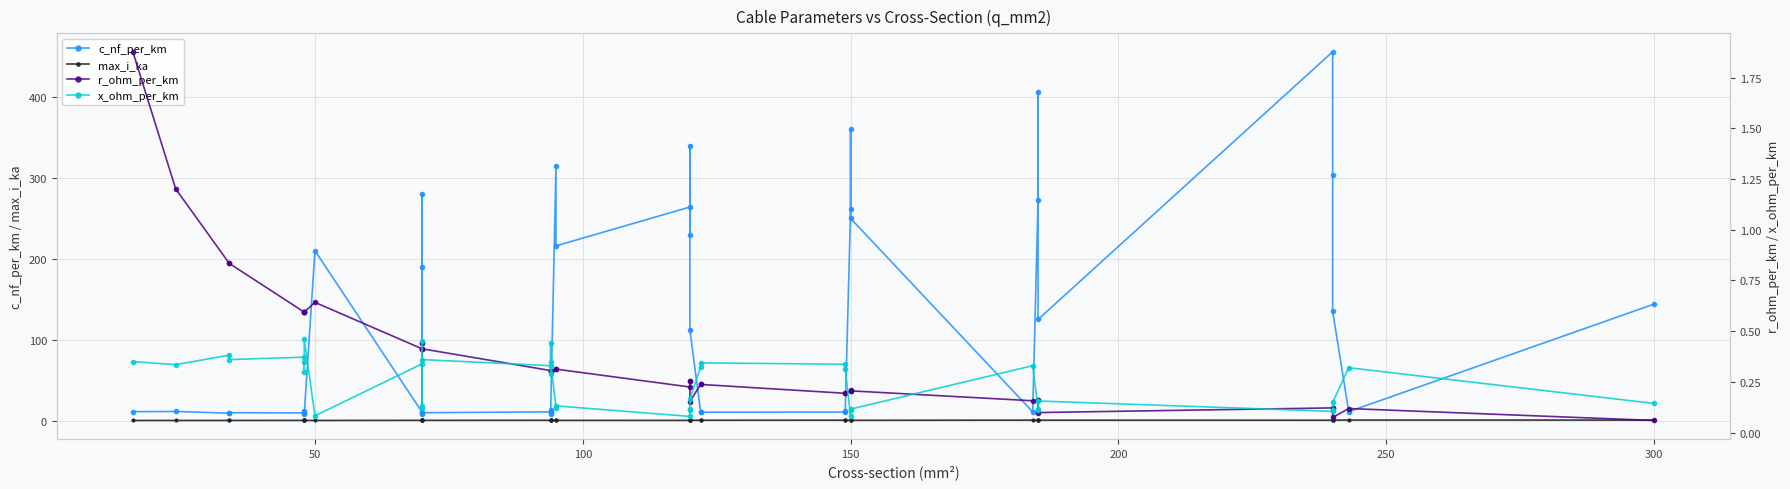

True or false: max_i_ka and r_ohm_per_km cross at least once.

True